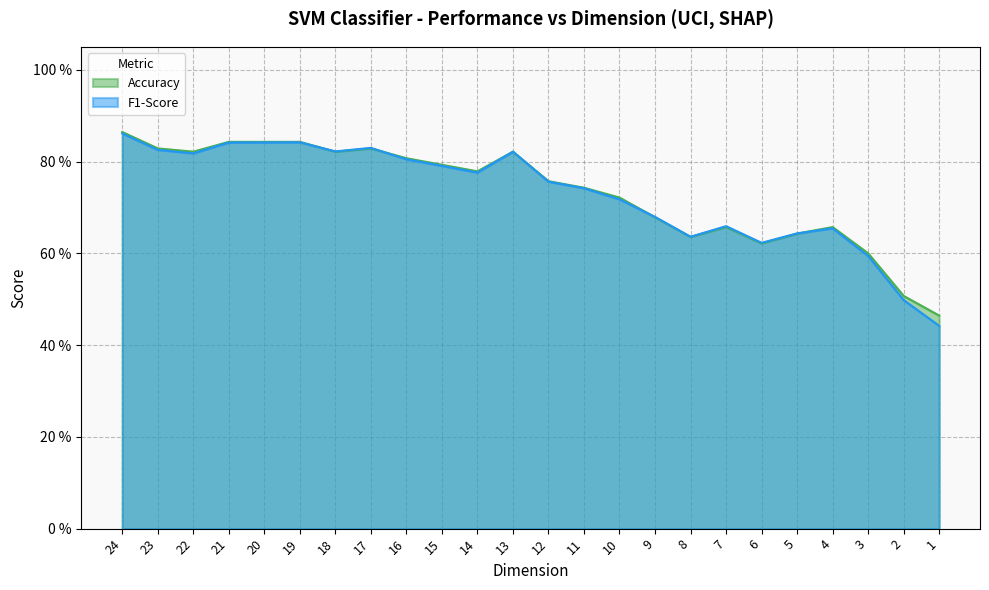

Does the chart have visible grid lines?

Yes